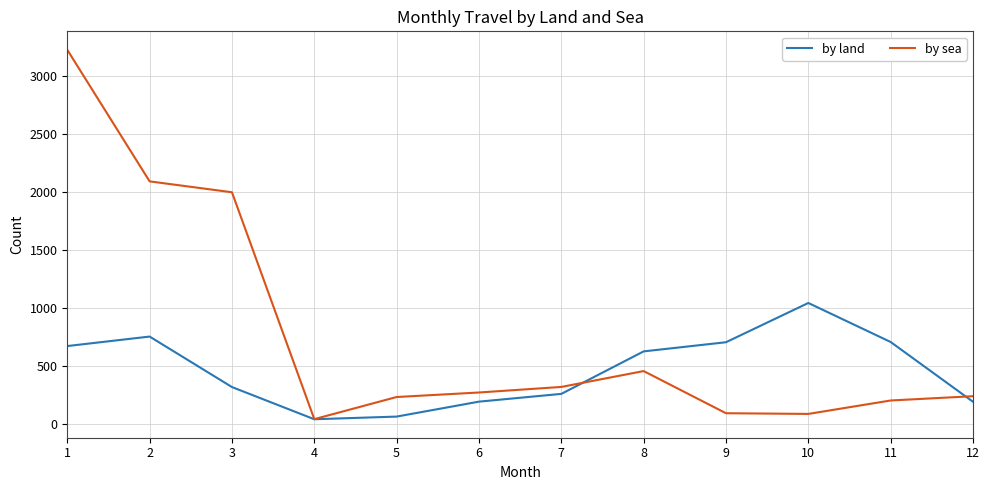

Between 1 and 4, which series saw the biggest shift?

by sea